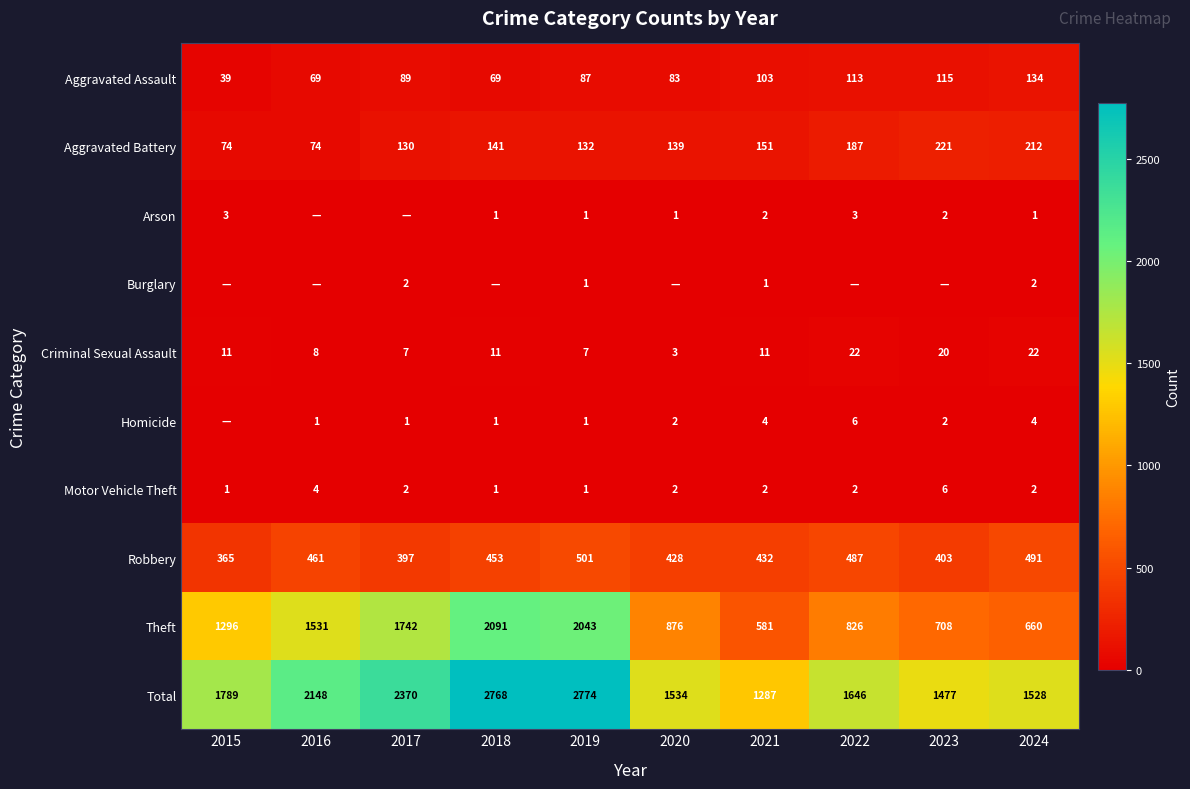

Is it true that Total equals 2370 at 2017?

True